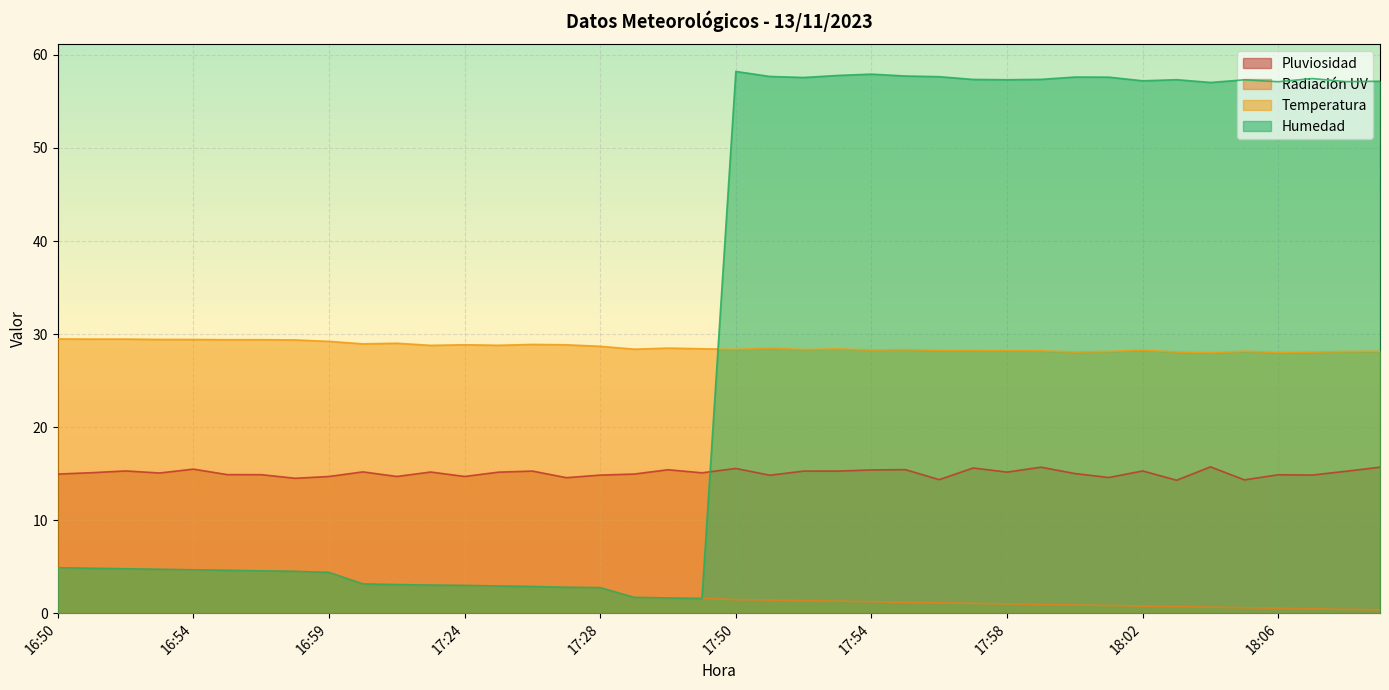

What is the maximum value for Radiación UV?

4.9